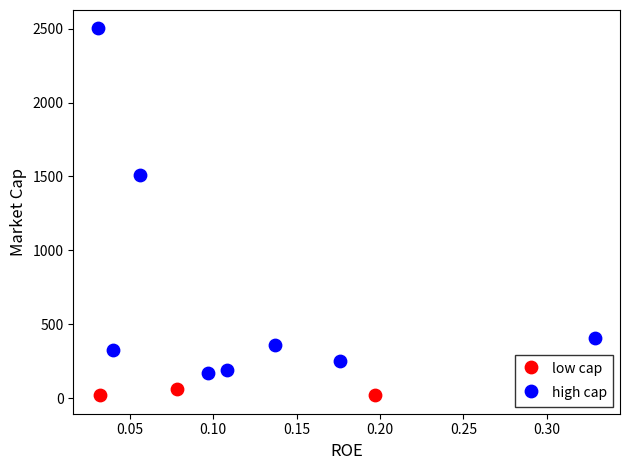

Which series contains the lowest Y value?

low cap